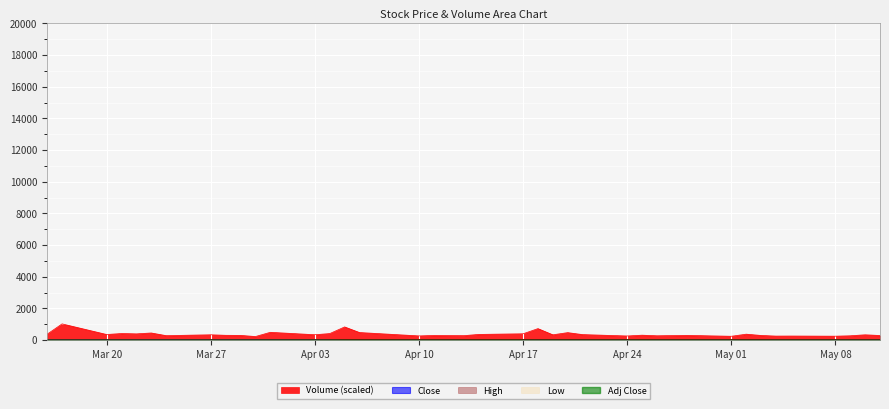

How many lines are shown in the chart?

5